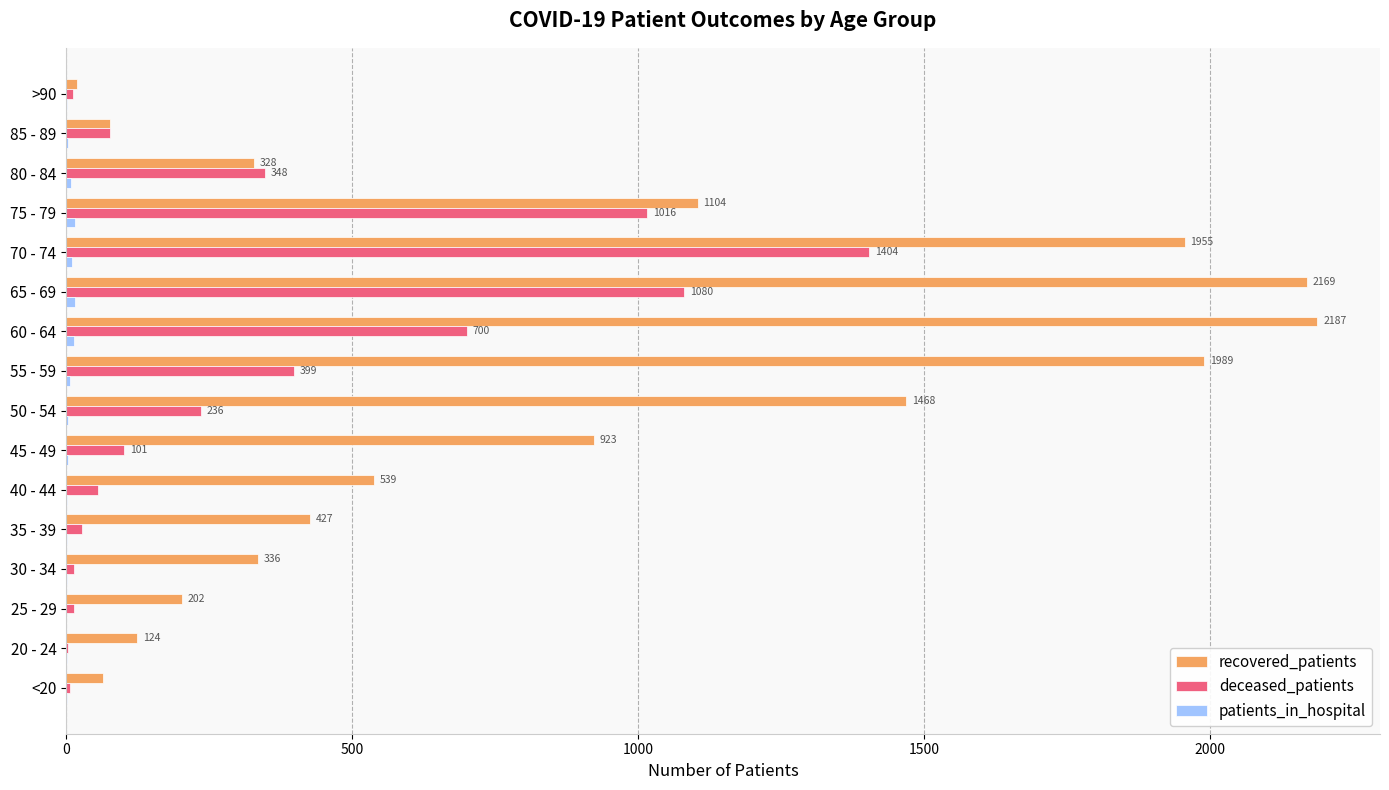

At which category is the sum across all series the highest?

70 - 74